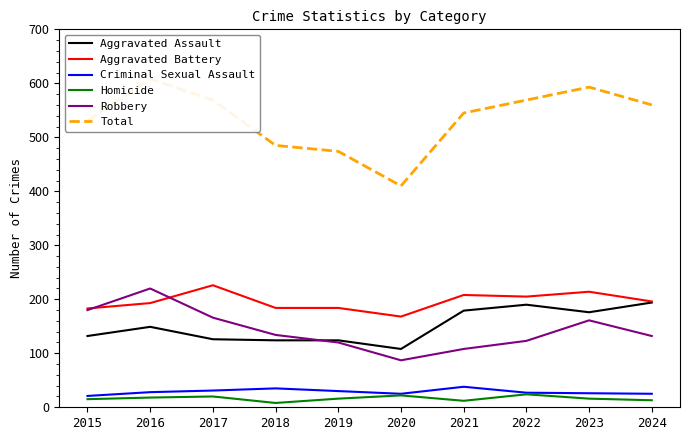

True or false: Homicide and Robbery intersect in this chart.

False